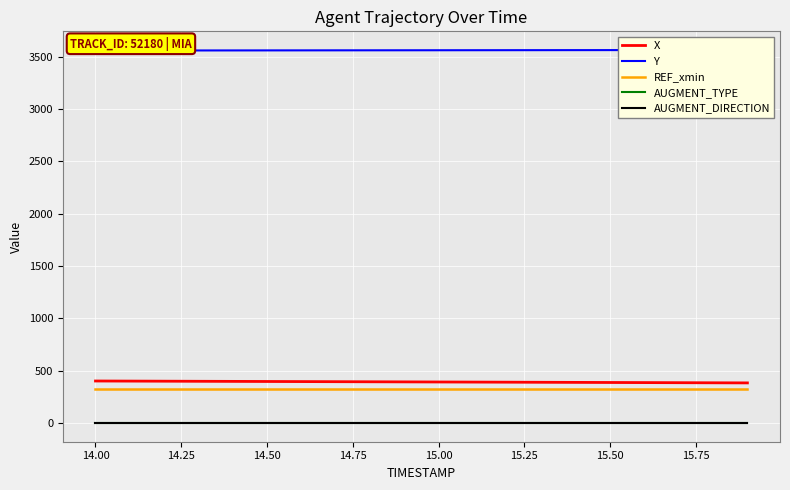

True or false: X and AUGMENT_DIRECTION cross at least once.

False